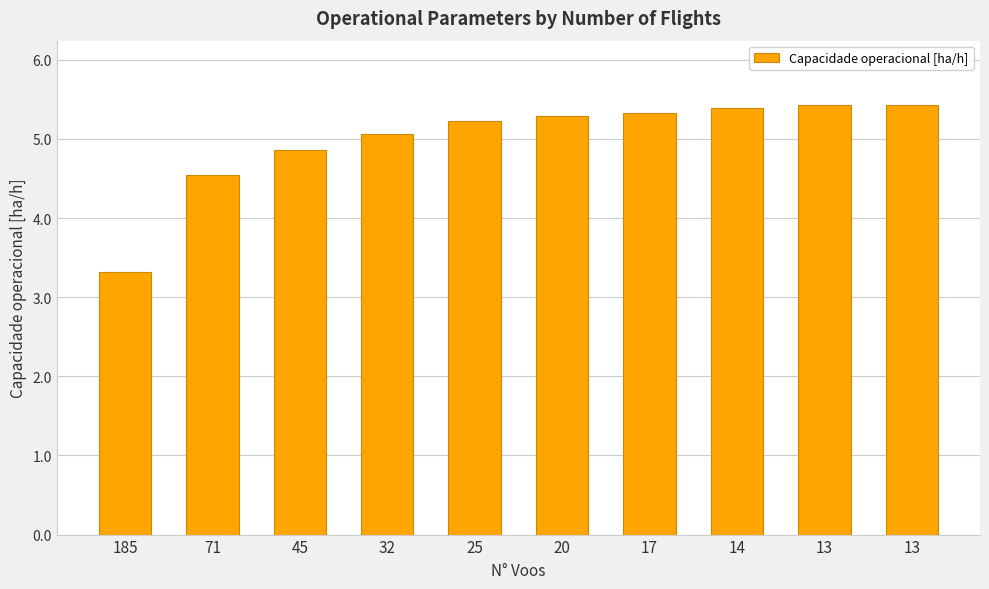

Count the number of data series in this chart.

1